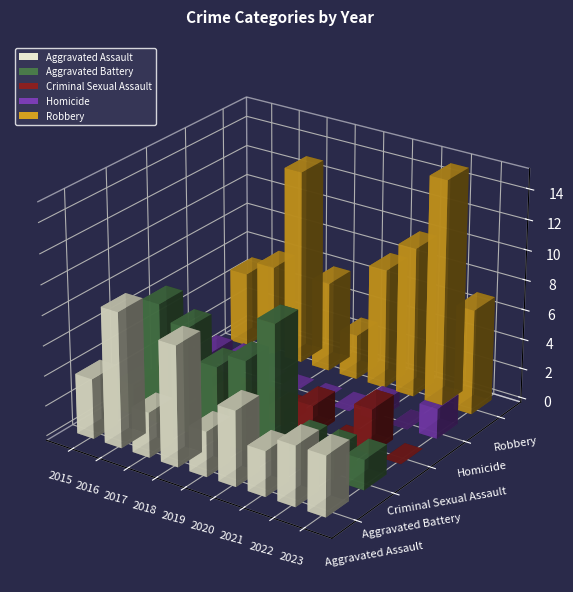

What is the difference between the Robbery values at 2020 and 2015?

3